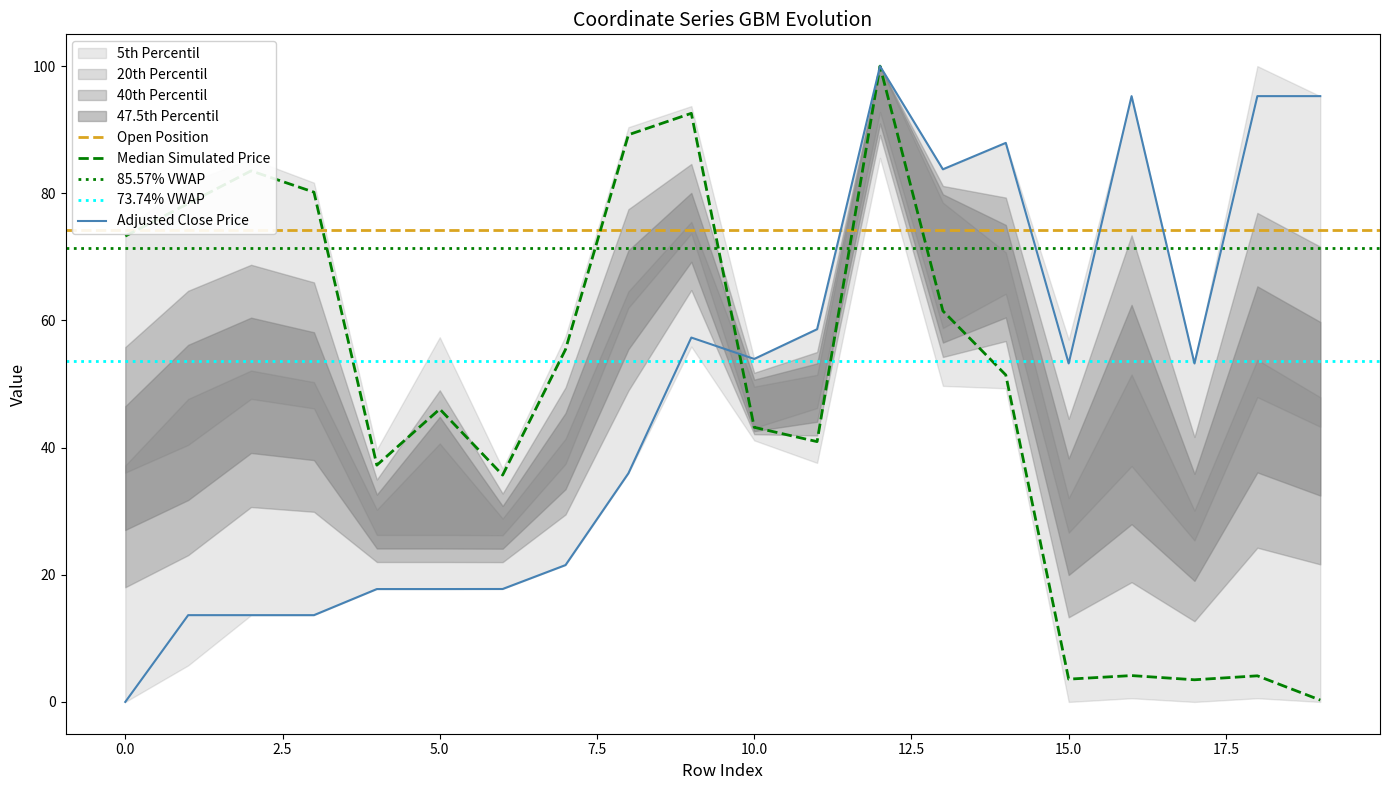

Reading left to right, what are all the values shown in this chart?

x0: 0=73.3	1=78.4	2=83.5	3=80.2	4=37.2	5=46.1	6=35.7	7=55.4	8=89.2	9=92.6	10=43.2	11=40.9	12=100.0	13=61.5	14=51.4	15=3.6	16=4.1	17=3.5	18=4.1	19=0.3
y0: 0=0.0	1=13.6	2=13.6	3=13.6	4=17.8	5=17.8	6=17.8	7=21.5	8=36.0	9=57.3	10=53.9	11=58.6	12=100.0	13=83.8	14=87.9	15=53.2	16=95.3	17=53.2	18=95.3	19=95.3